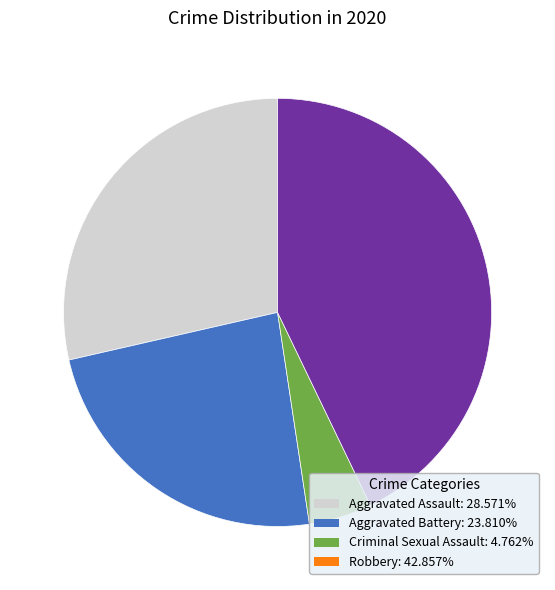

Is there any slice that represents more than half of the pie?

No